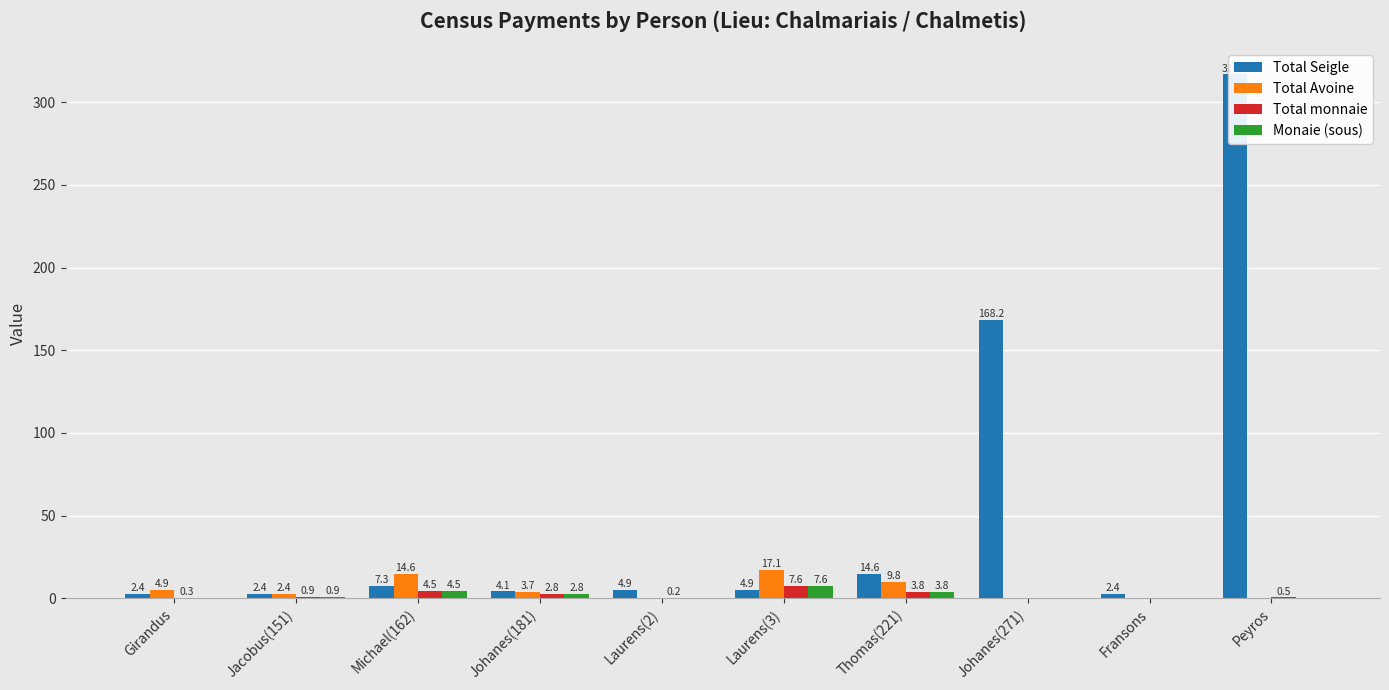

At which label does Total Seigle reach its minimum?

Girandus